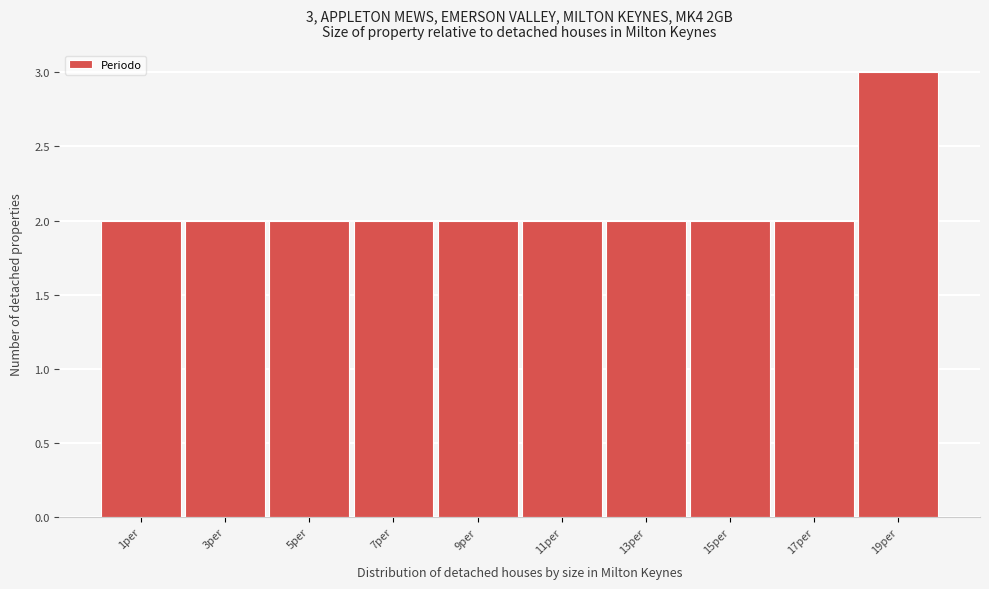

Reading left to right, transcribe all the data shown in this chart.

2	2	2	2	2	2	2	2	2	3